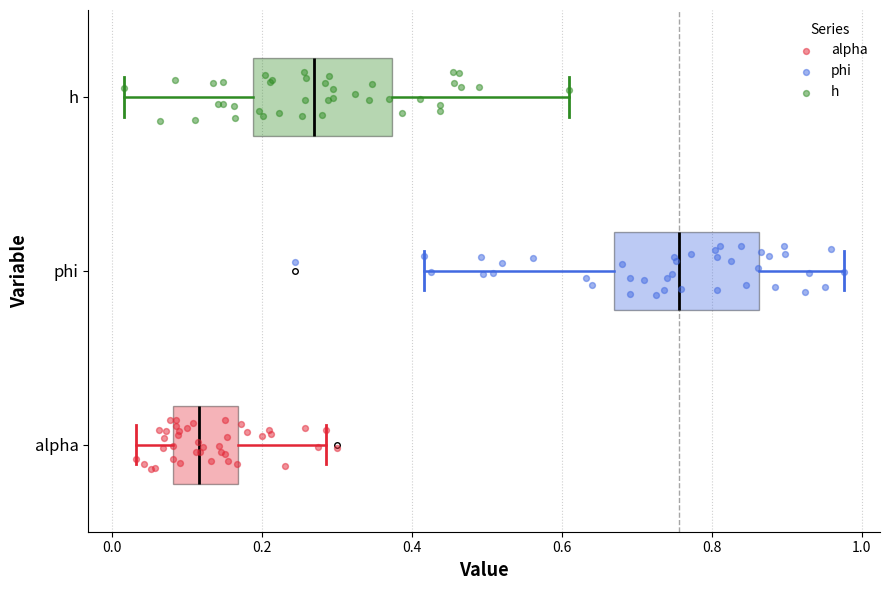

Where does the left whisker of the box for h end on the x-axis? The values are not printed on the chart, so give them approximately, as read against the axis.

0.02